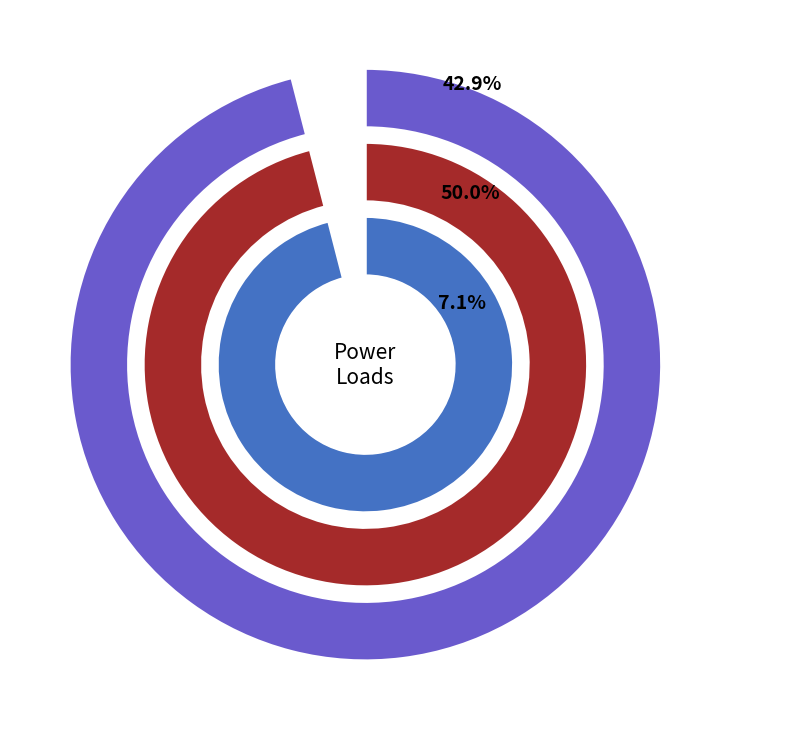

How much of the chart is everything except load2?

50.0%